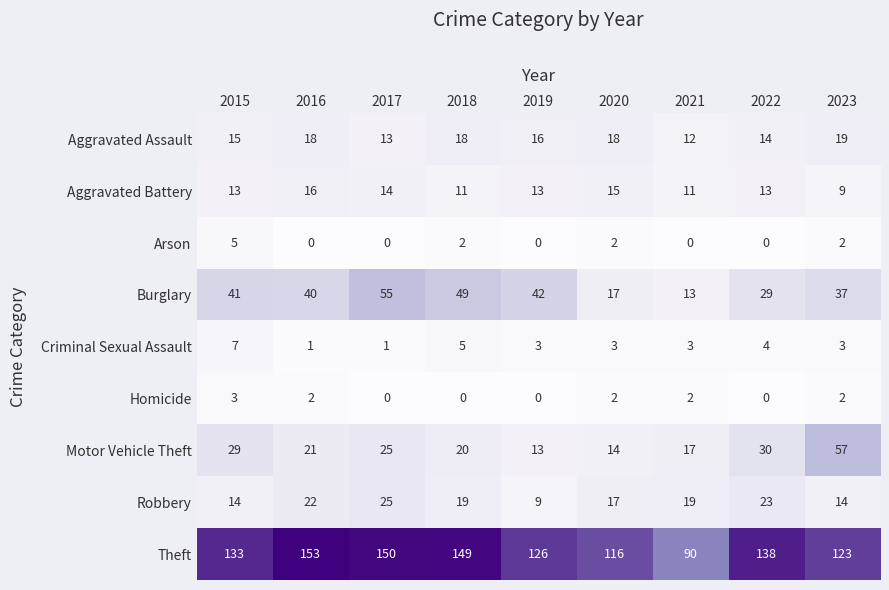

What is the difference between the maximum and second lowest values in the Theft series?

37